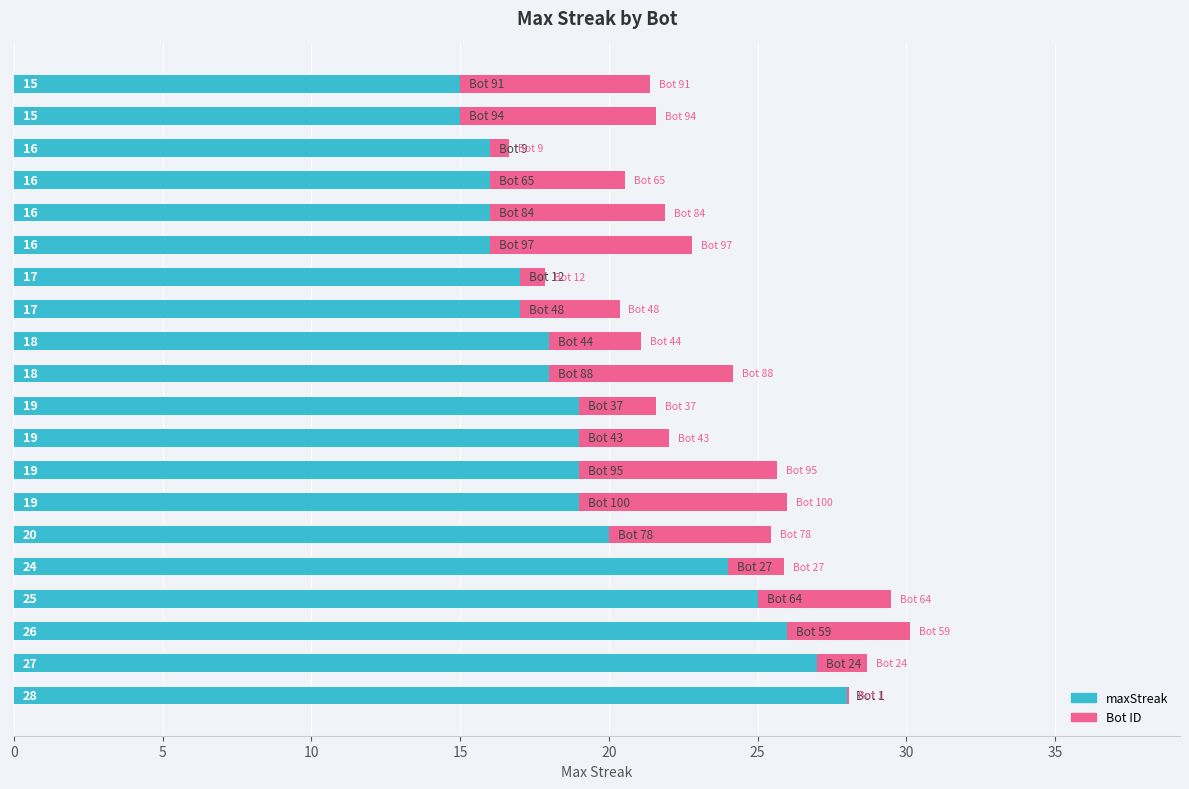

What is the sum of all maxStreak values?

390.0